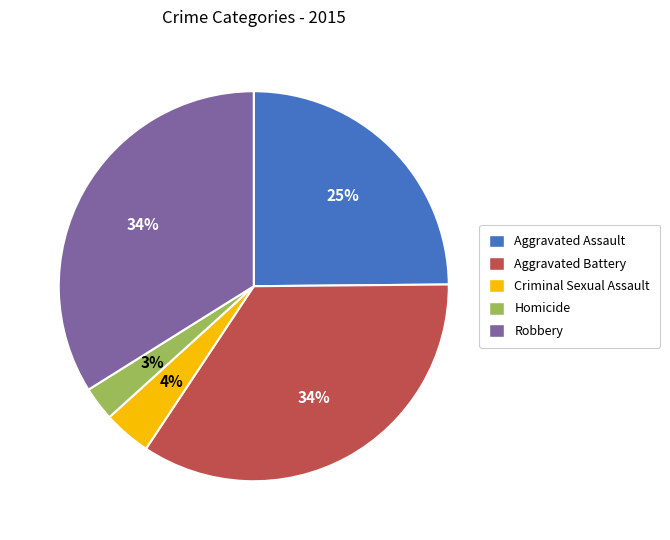

To the nearest percent, what is the combined percentage of Robbery and Aggravated Assault?

59%